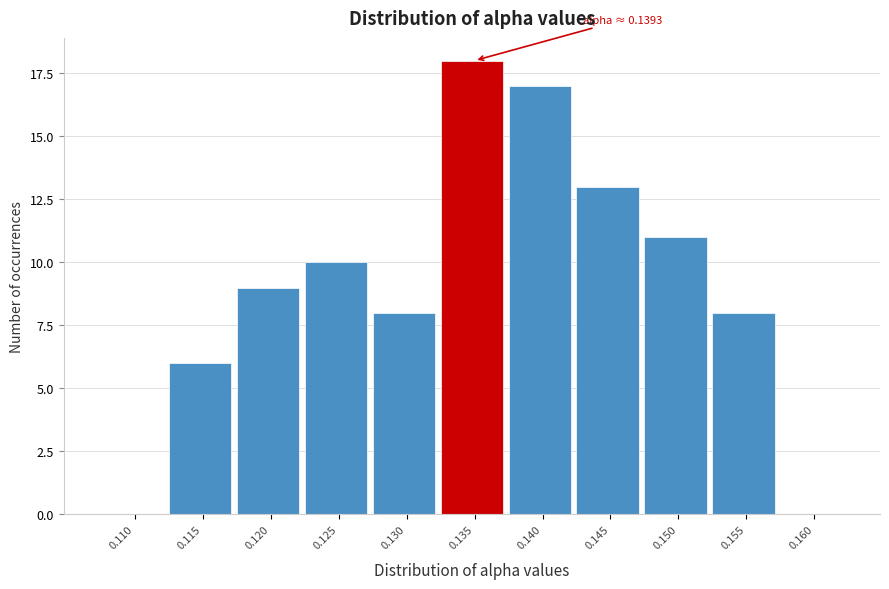

Reading left to right, what are all the values shown in this chart?

0.110=0	0.115=6	0.120=9	0.125=10	0.130=8	0.135=18	0.140=17	0.145=13	0.150=11	0.155=8	0.160=0